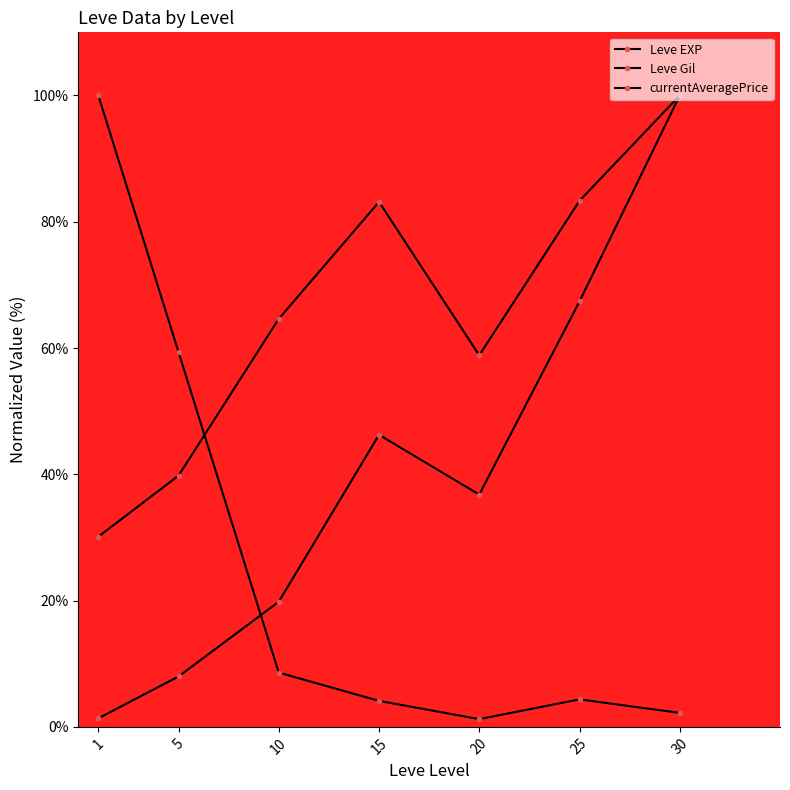

Reading left to right, extract all data points from this chart.

Leve EXP: 1.4	8.0	19.8	46.3	36.8	67.4	100.0
Leve Gil: 30.1	39.8	64.6	83.1	58.8	83.3	100.0
currentAveragePrice: 100.0	59.4	8.6	4.1	1.2	4.4	2.2